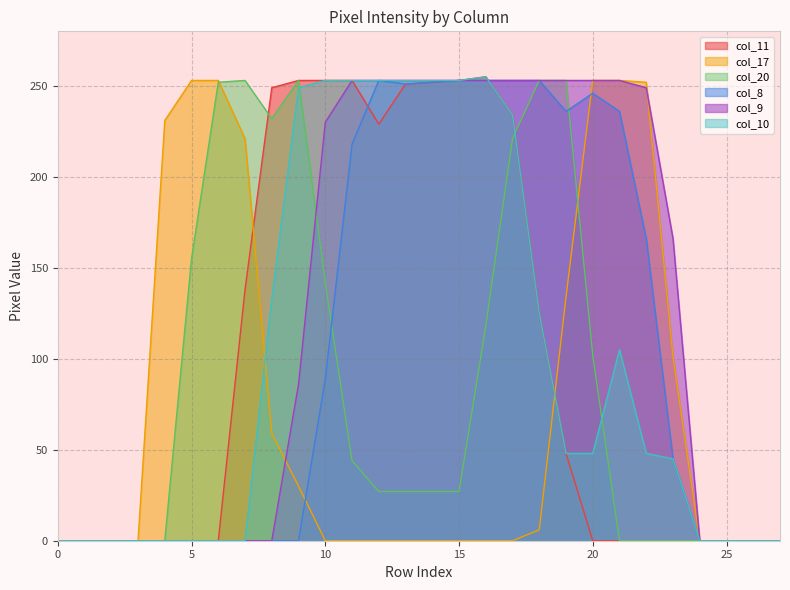

At how many categories does at least one series exceed 185?

19